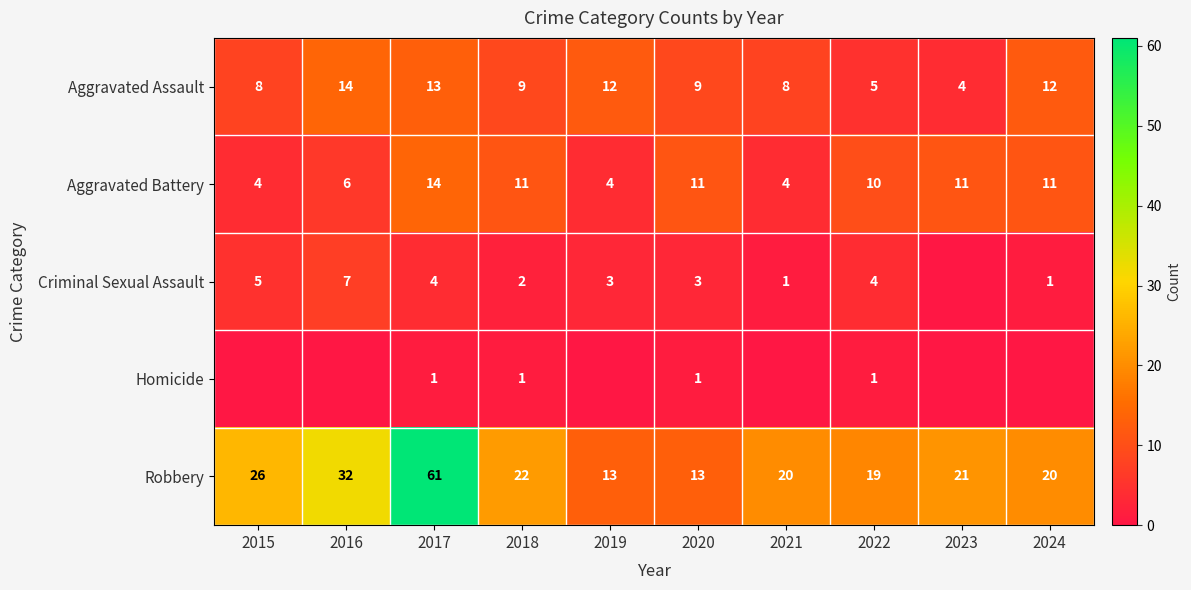

Which has a higher value, 2016 or 2015?

2016